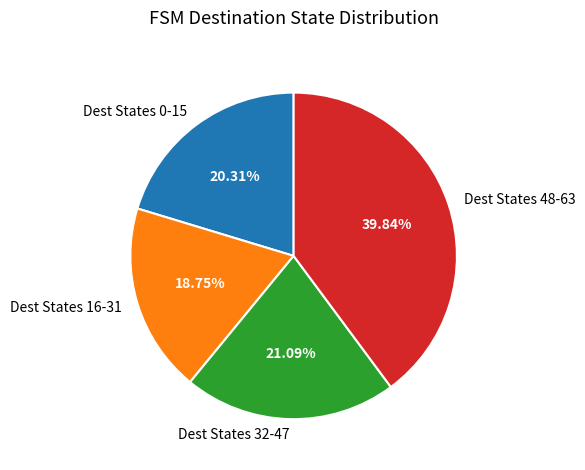

To the nearest percent, what is the average slice percentage?

25%